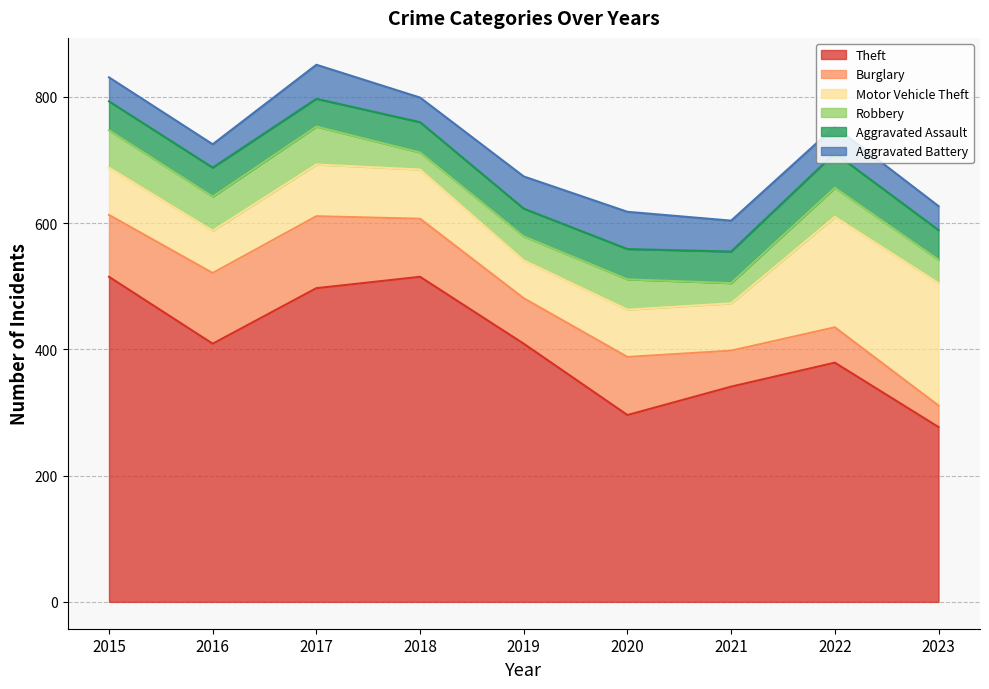

At which category does Aggravated Battery reach its first local valley?

2016